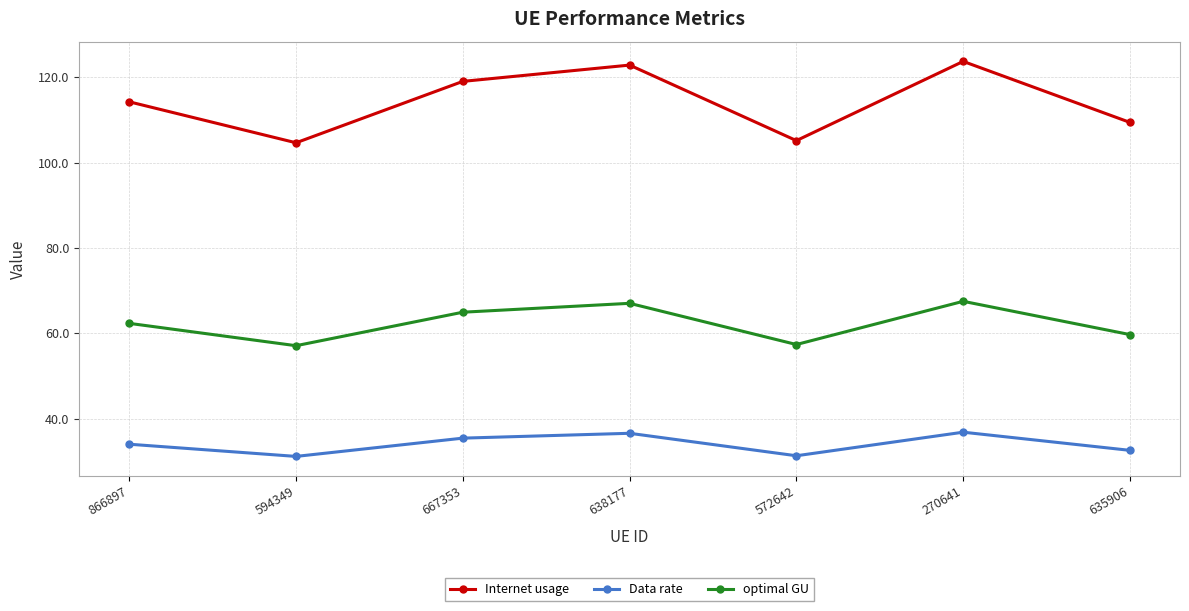

What is the highest value of the Data rate series?

36.8